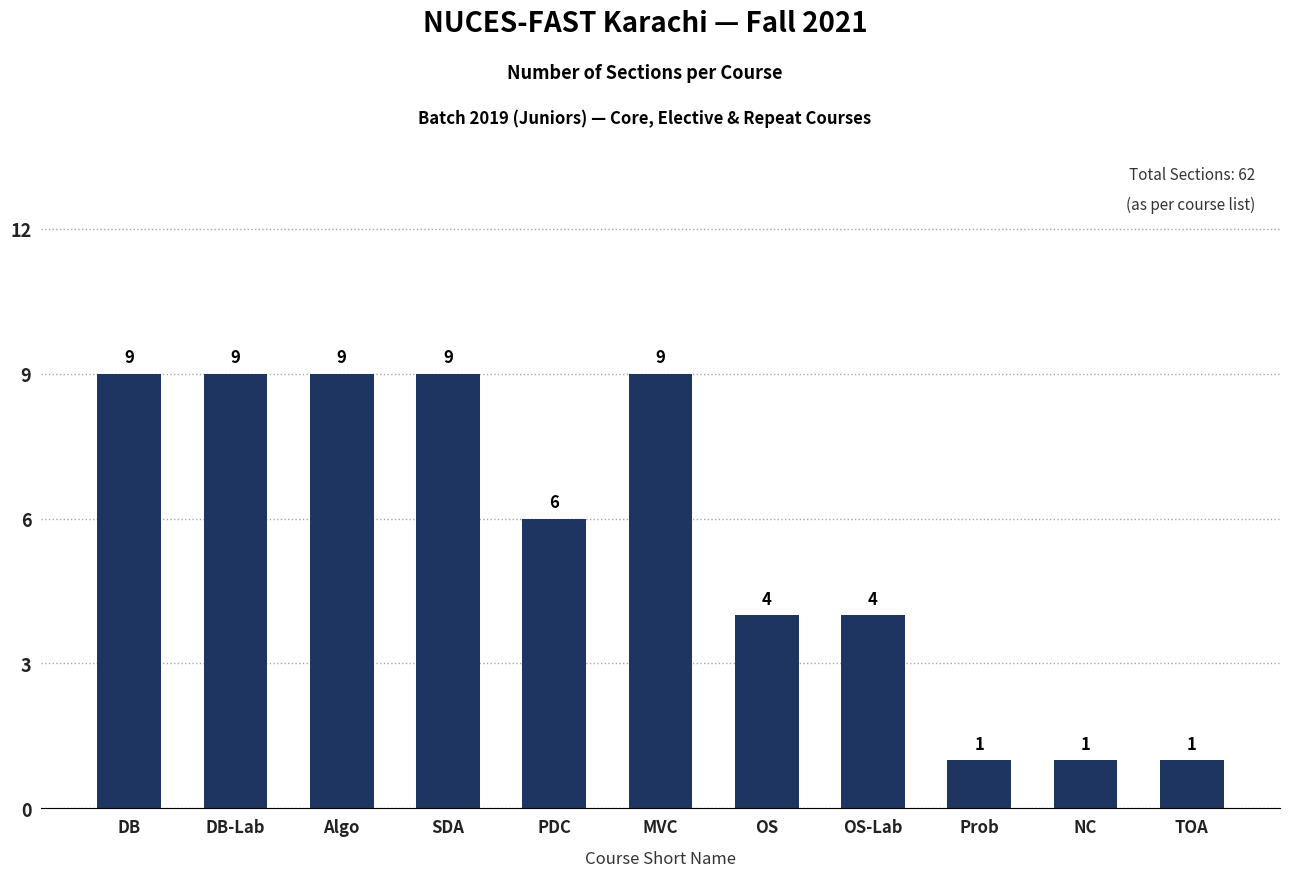

What is the greatest value displayed?

9